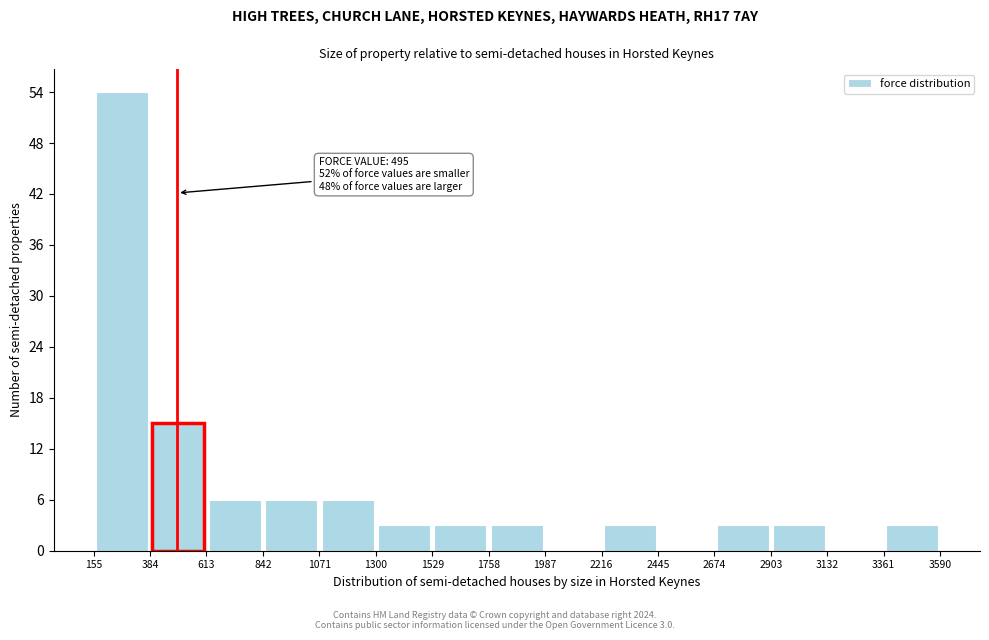

Which range on the x-axis has the tallest bar?

155 to 384